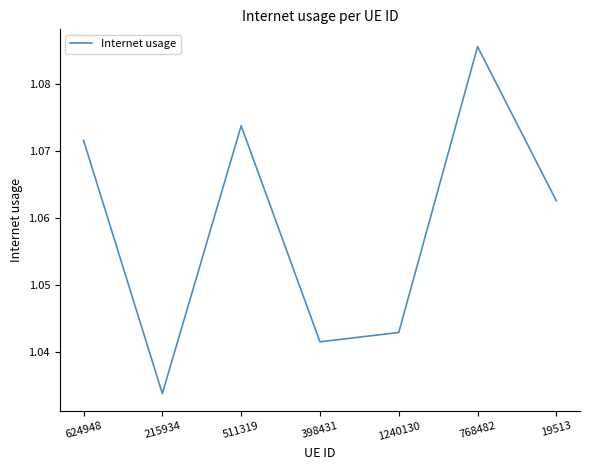

Count the values in the range 1 to 2.

7